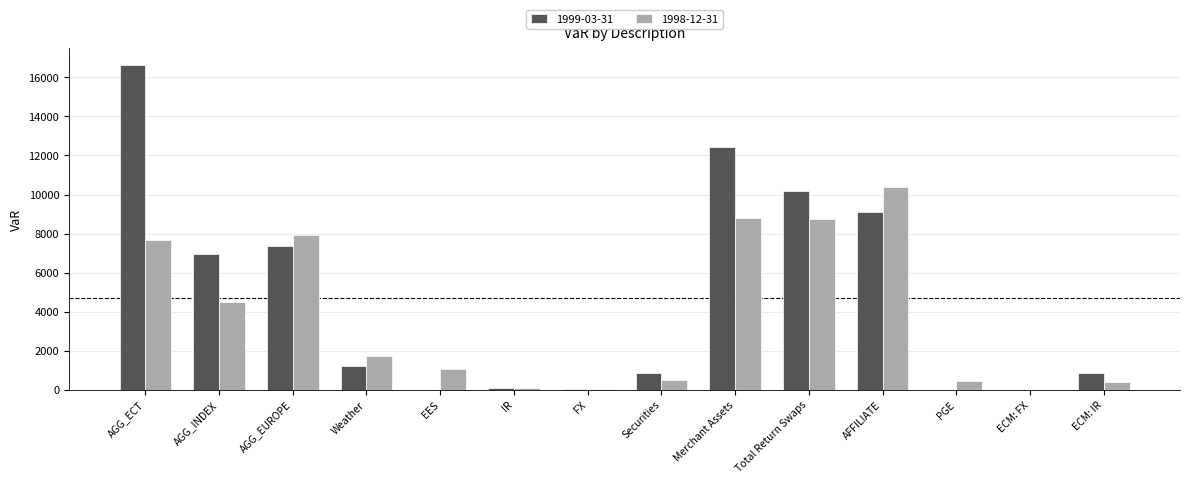

Which label corresponds to the largest value in the chart?

AGG_ECT